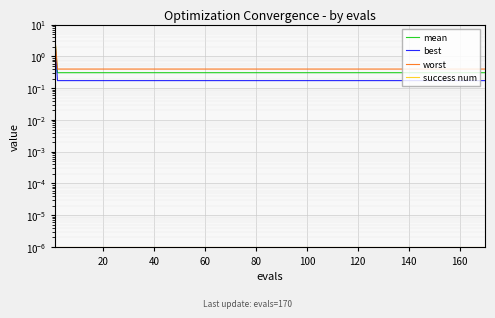

How many data points does each series have?

20